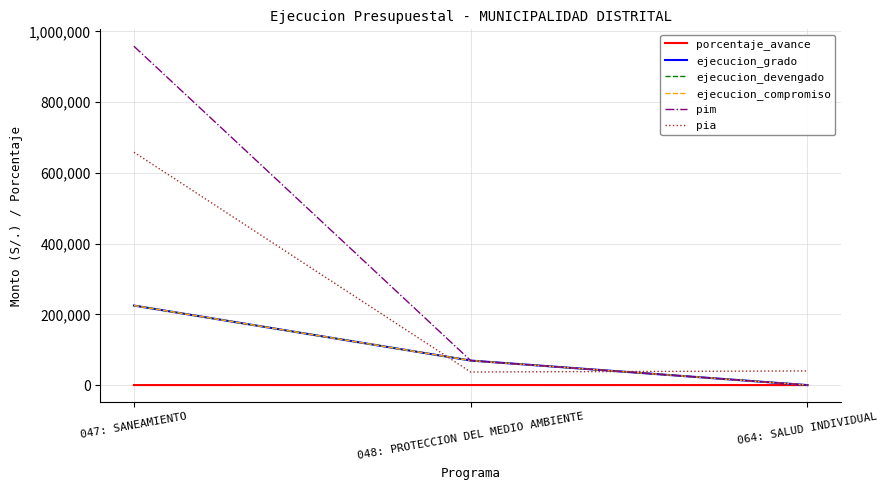

Reading left to right, list all the values displayed in this chart.

porcentaje_avance: 23.5	100.0	0.0
ejecucion_grado: 224879.0	69362.0	0.0
ejecucion_devengado: 224879.0	69362.0	0.0
ejecucion_compromiso: 224879.0	69362.0	0.0
pim: 958161.0	69362.0	0.0
pia: 658538.0	37000.0	40000.0